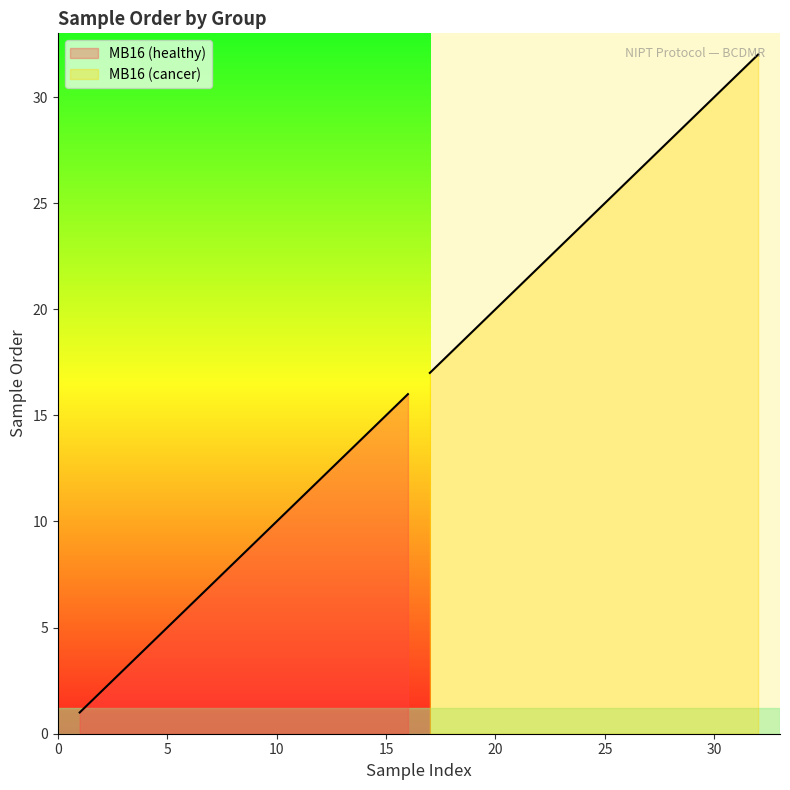

Which series has the widest spread of values?

MB16 (healthy)